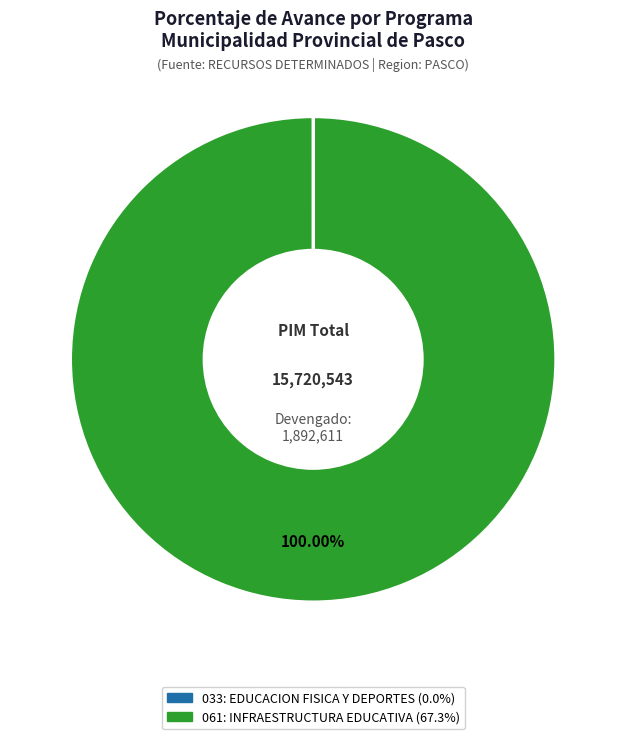

What is the largest slice in the pie chart?

061: INFRAESTRUCTURA EDUCATIVA